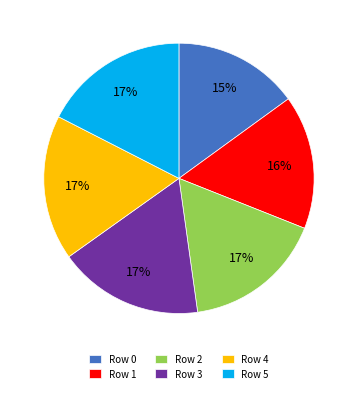

Count the number of slices in the pie.

6